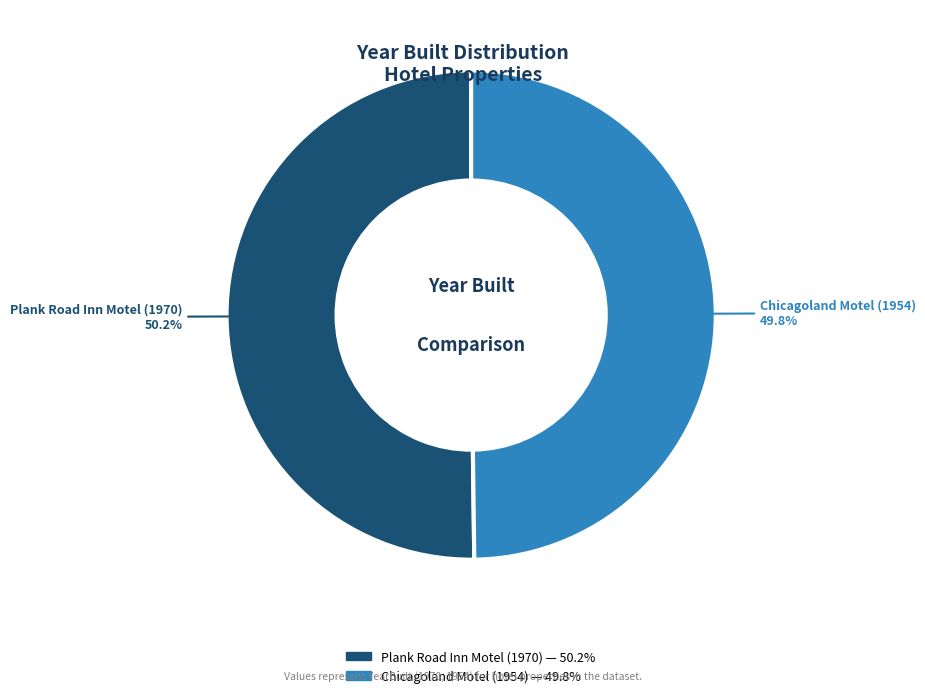

Combined, what portion of the pie is Chicagoland Motel (1954) and Plank Road Inn Motel (1970)?

100.0%